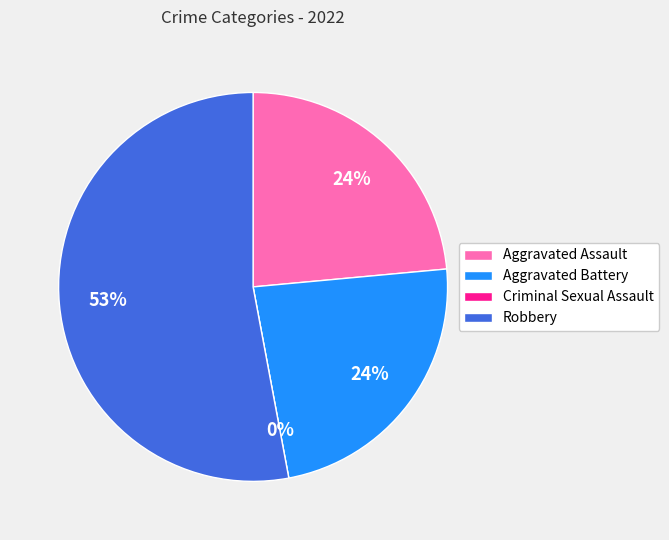

To the nearest percent, what portion does Robbery represent?

53%